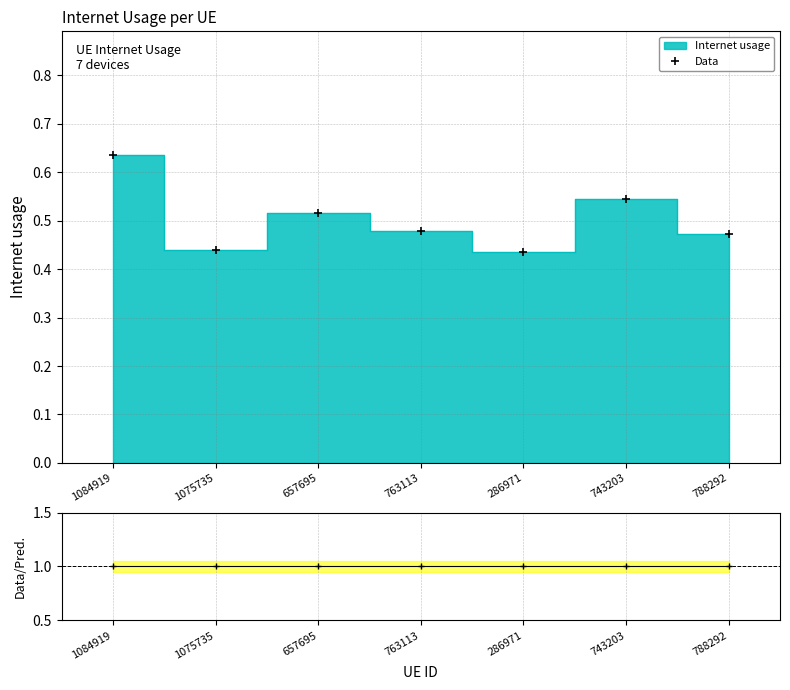

Reading left to right, transcribe all the data shown in this chart.

1084919=0.6	1075735=0.4	657695=0.5	763113=0.5	286971=0.4	743203=0.5	788292=0.5